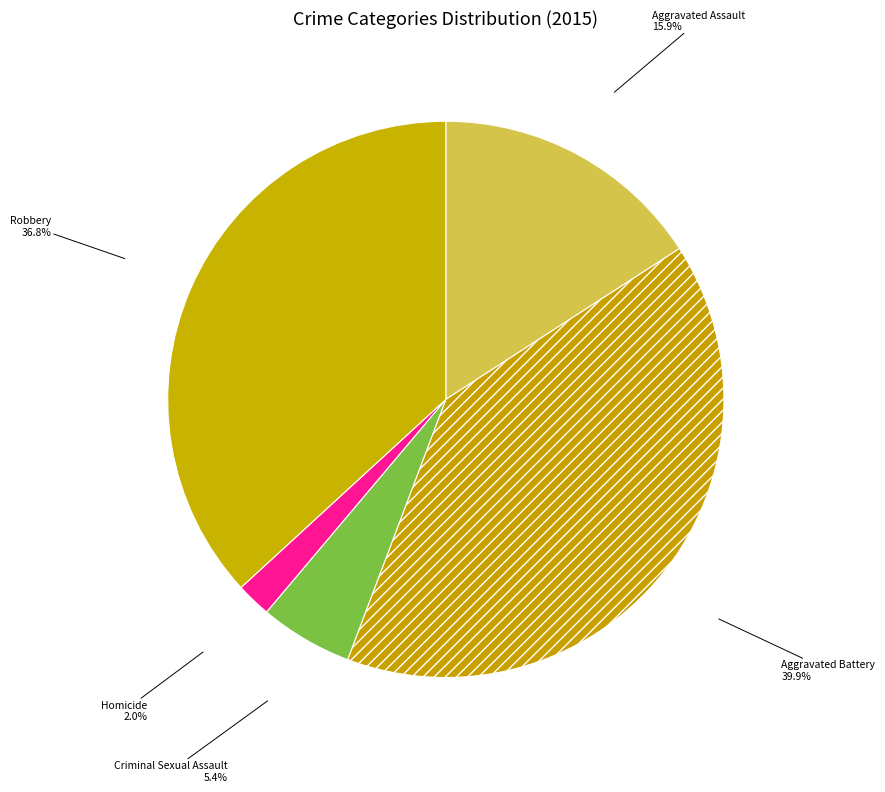

Is Aggravated Assault the majority of the pie?

No